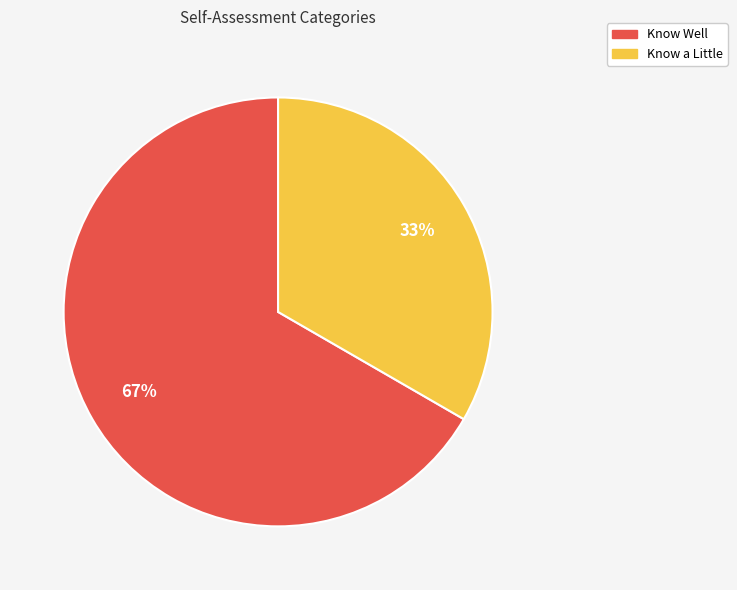

To the nearest percent, what is the average slice percentage?

50%